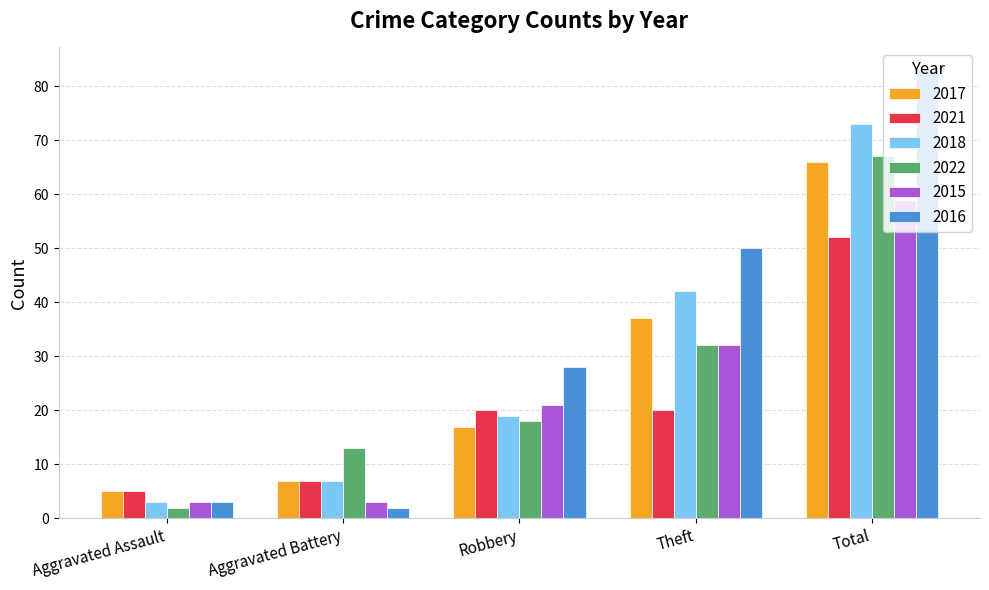

Reading right to left, extract all data points from this chart.

2017: Total=66	Theft=37	Robbery=17	Aggravated Battery=7	Aggravated Assault=5
2021: Total=52	Theft=20	Robbery=20	Aggravated Battery=7	Aggravated Assault=5
2018: Total=73	Theft=42	Robbery=19	Aggravated Battery=7	Aggravated Assault=3
2022: Total=67	Theft=32	Robbery=18	Aggravated Battery=13	Aggravated Assault=2
2015: Total=59	Theft=32	Robbery=21	Aggravated Battery=3	Aggravated Assault=3
2016: Total=83	Theft=50	Robbery=28	Aggravated Battery=2	Aggravated Assault=3